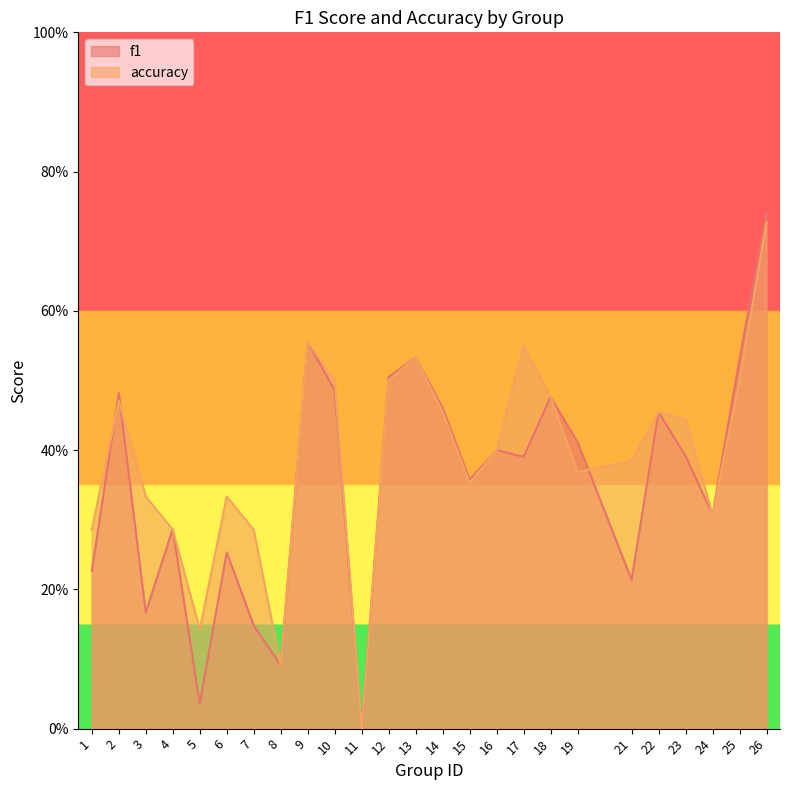

How many times do accuracy and f1 cross each other?

5